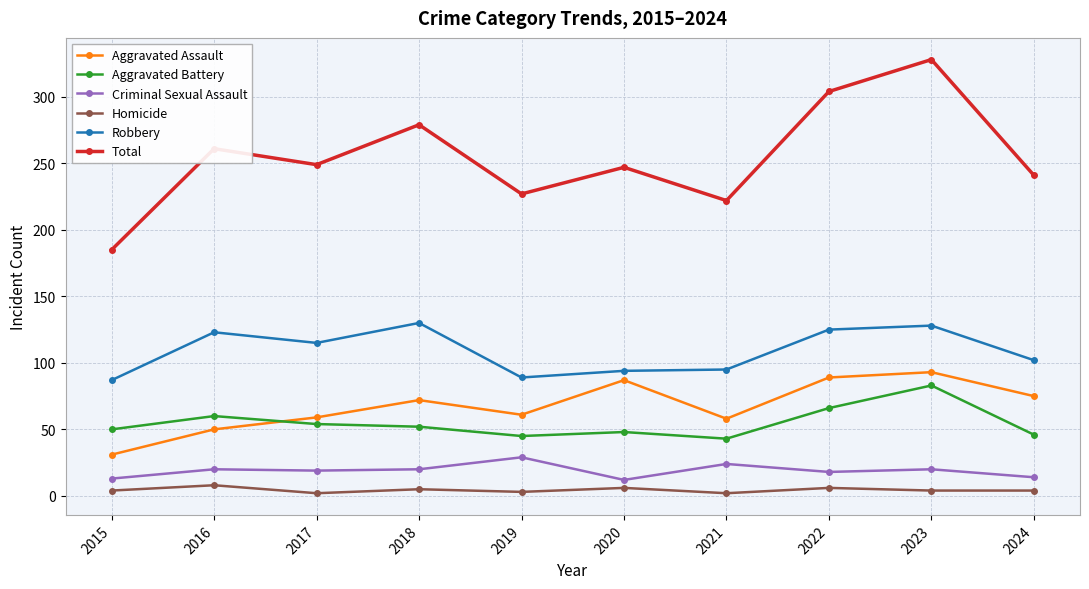

True or false: Robbery and Aggravated Assault cross at least once.

False